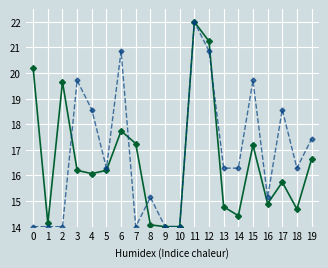

What is the maximum value shown in the chart?

22.0